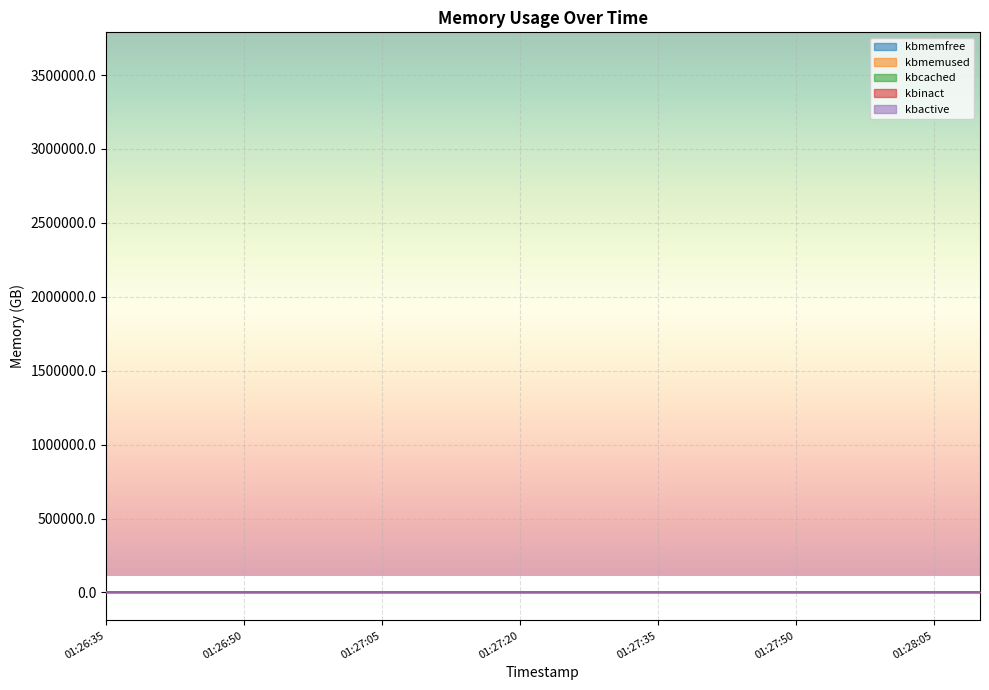

Which series changed the most between 01:27:20 and 01:27:50?

kbmemused